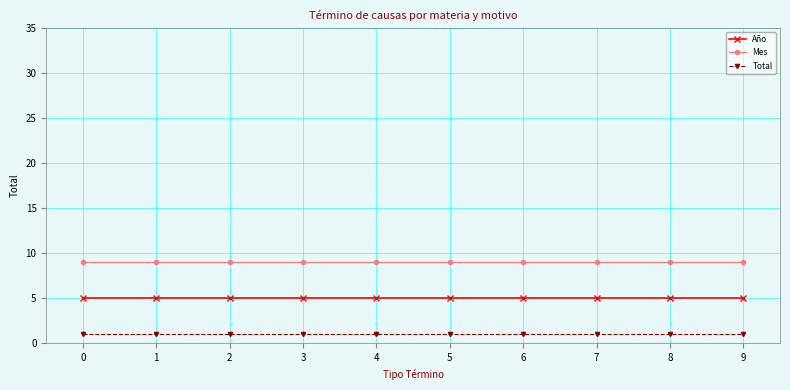

What is the total value across all series at 1?

15